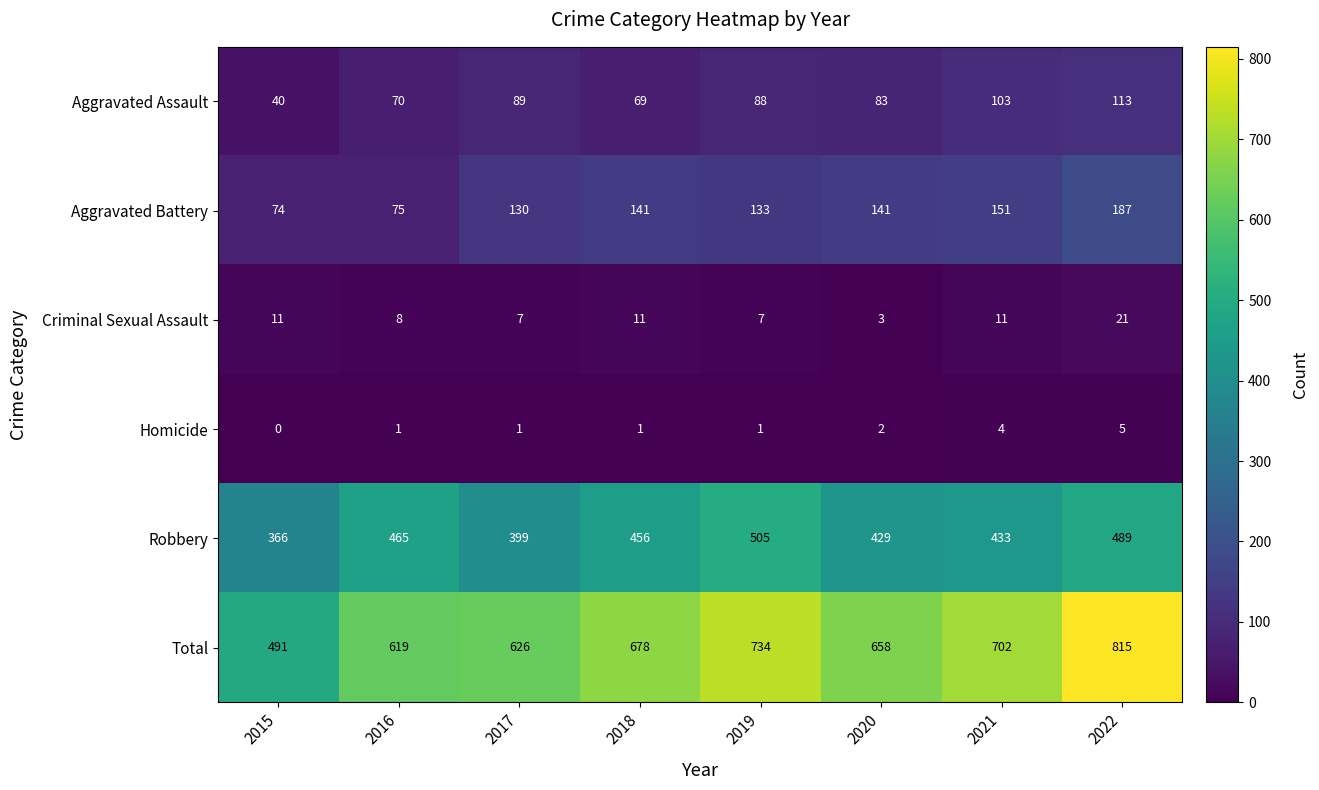

What is the spread (max minus min) of values at 2018?

677